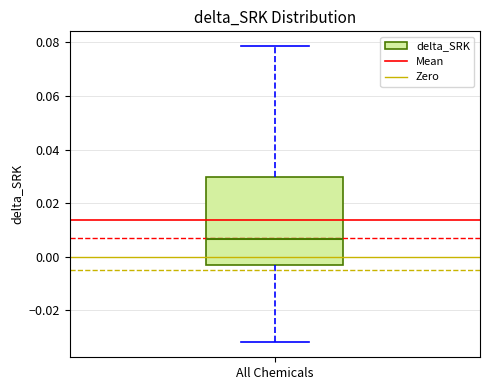

Transcribe this box plot: give where the median line is, the range the box spans, and where the two whiskers end, as read against the y-axis. The values are not printed on the chart, so give them approximately, as read against the axis.

median 0.006, box -0.004 to 0.030, whiskers -0.032 to 0.078